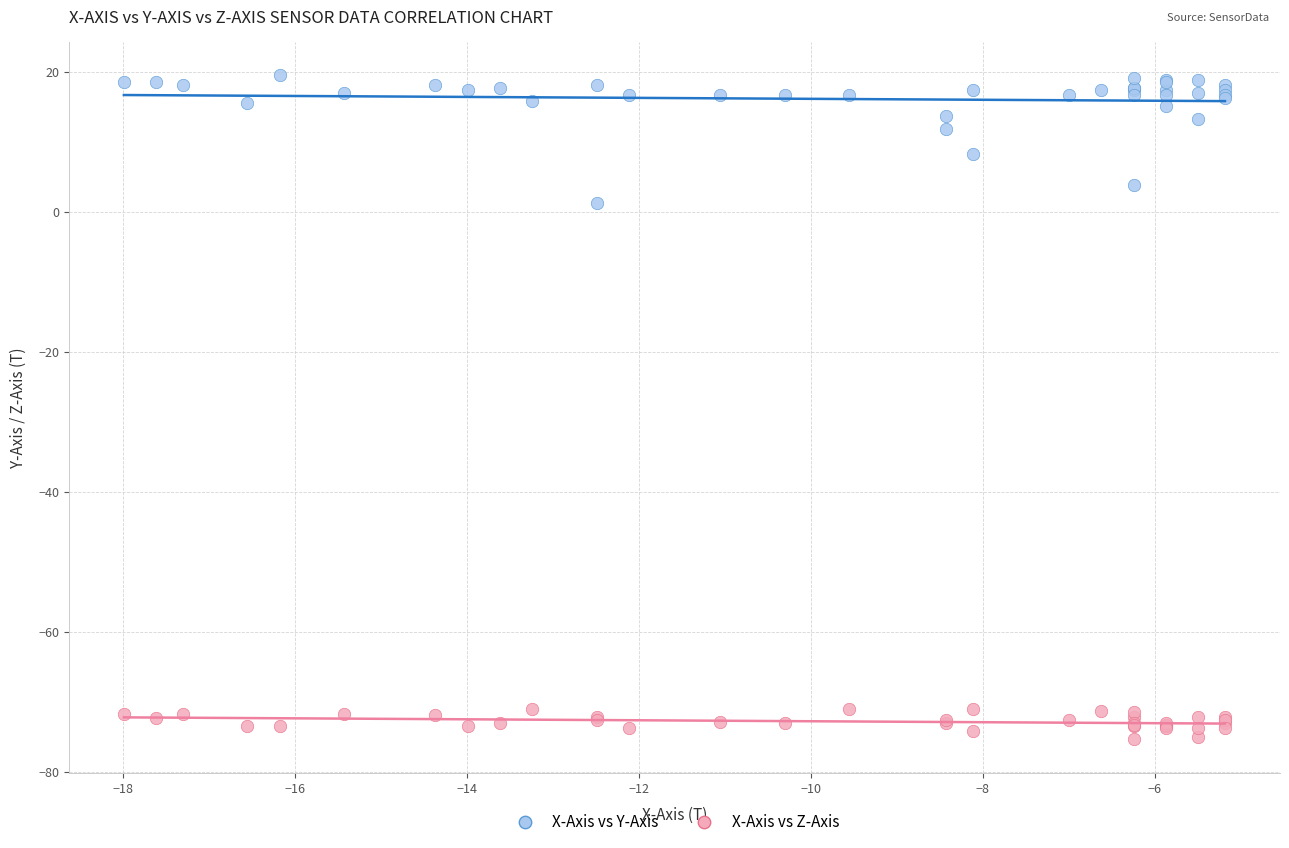

Which series has the widest spread of Y values?

X-Axis vs Y-Axis